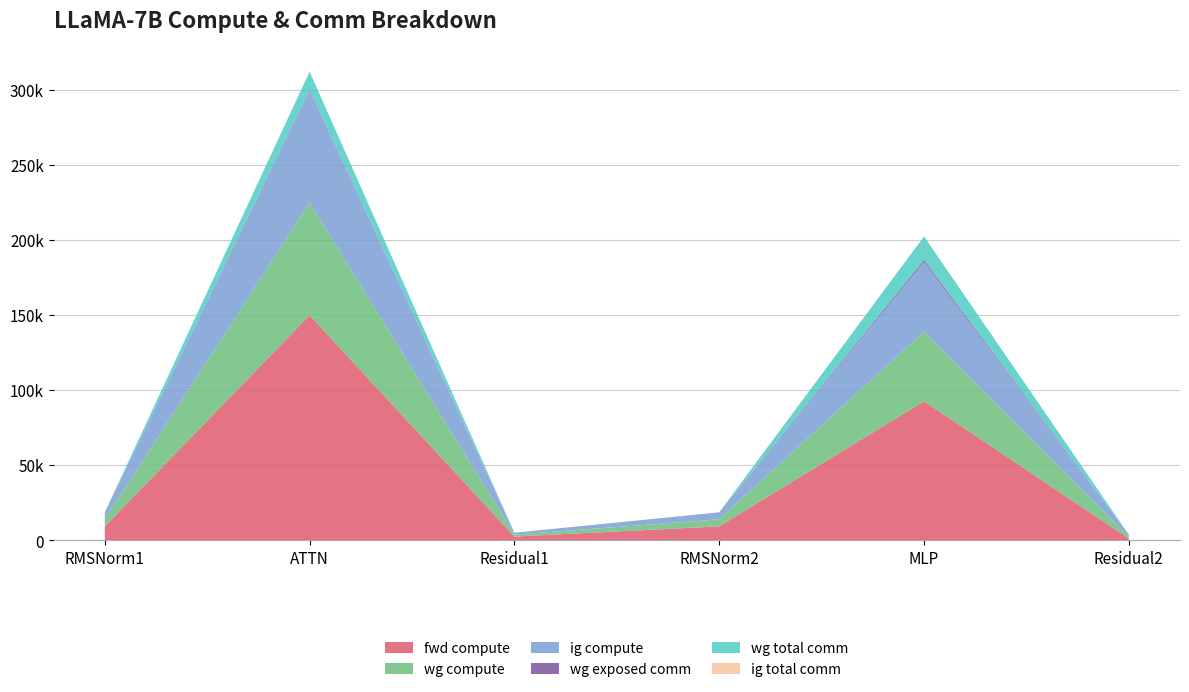

Reading left to right, list all the values displayed in this chart.

fwd compute: 9353.3	149923.7	2560.2	9353.3	92675.4	1280.1
wg compute: 4676.6	74961.8	1280.1	4676.6	46337.7	1280.1
ig compute: 4676.6	74961.8	1280.1	4676.6	46337.7	1280.1
wg exposed comm: 0.0	383.3	0.0	0.0	1349.7	0.0
wg total comm: 0.0	11780.2	0.0	0.0	15648.0	0.0
ig total comm: 0.0	0.0	0.0	0.0	0.0	0.0